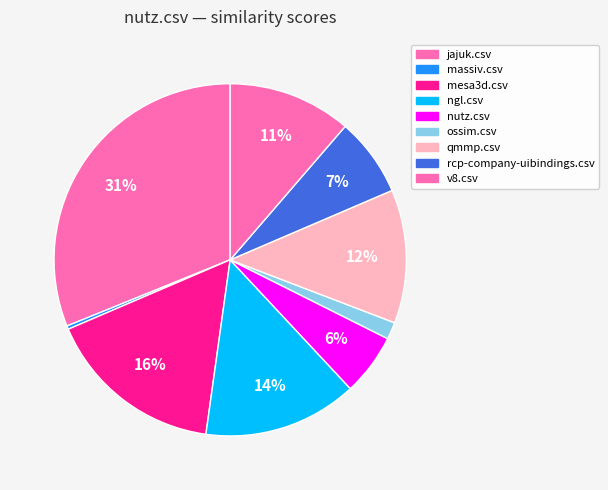

How many slices are in this pie chart?

9